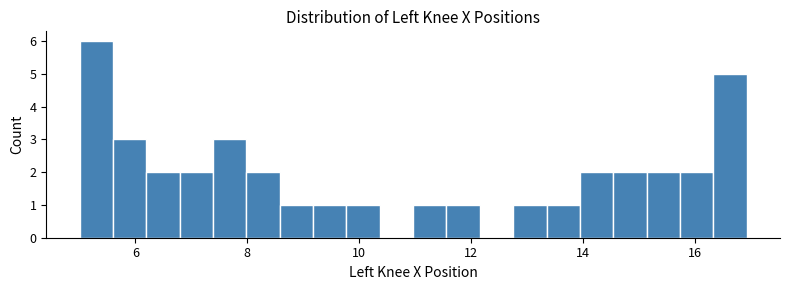

Around what value on the x-axis is the tallest bar? Give the approximate position of its centre, as read against the axis.

5.2